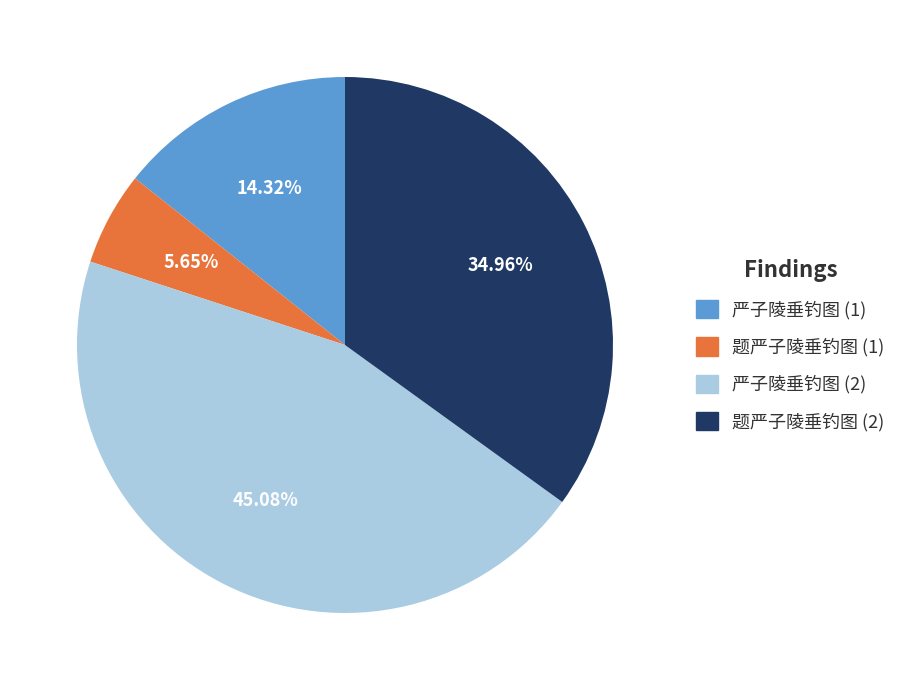

Is there any slice that represents more than half of the pie?

No